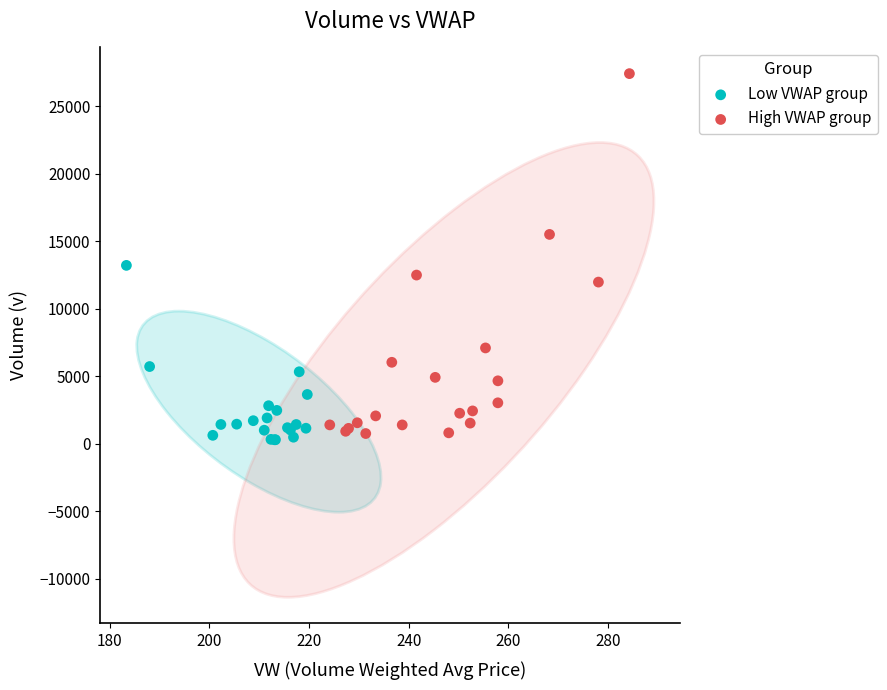

Which series has the widest spread of Y values?

High VWAP group